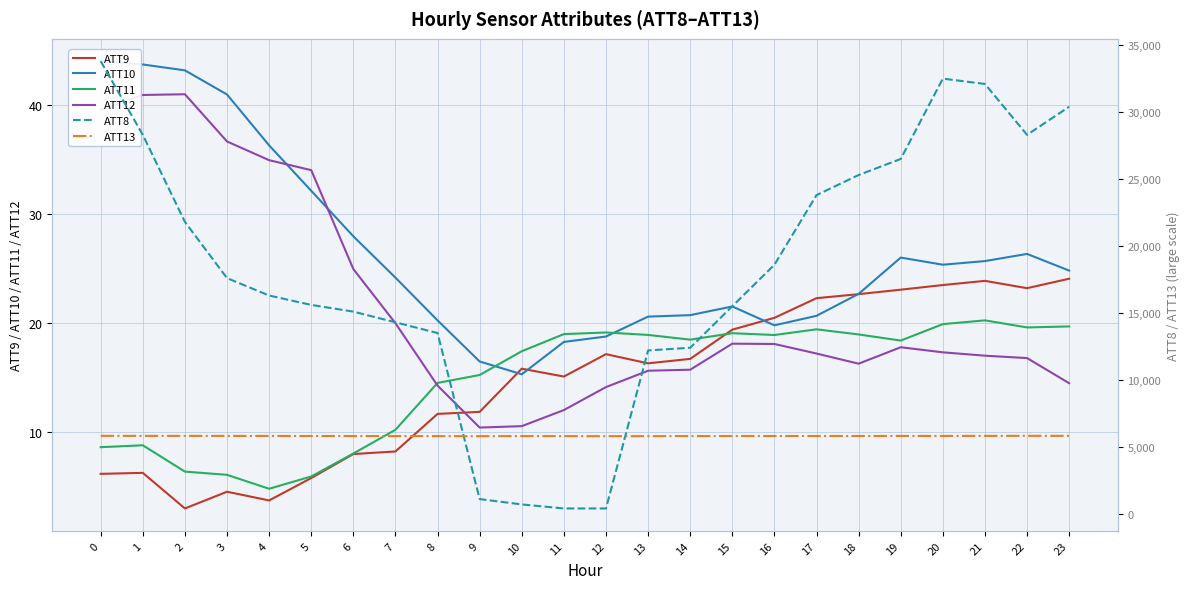

Where is the first local minimum for ATT12?

9